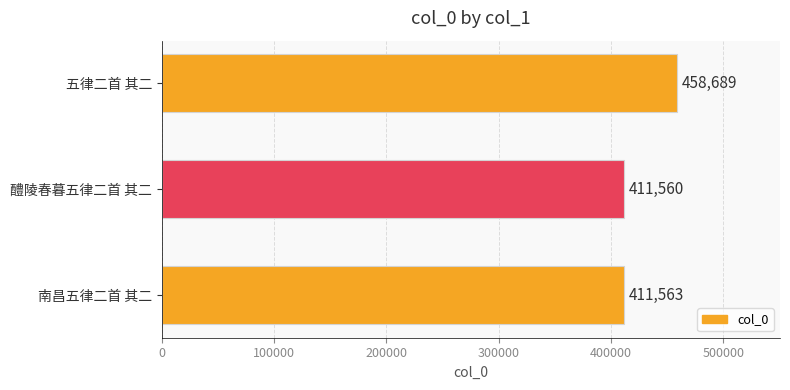

Is it true that the value at 醴陵春暮五律二首 其二 is 541639?

False